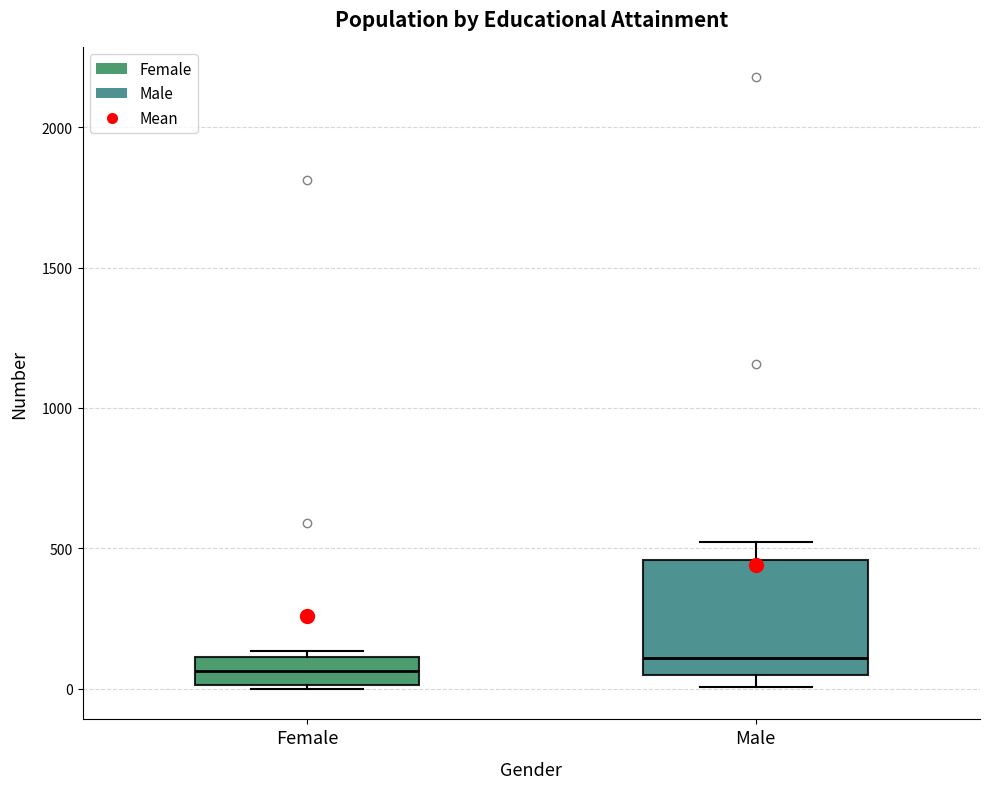

Where does the upper whisker of the box for Male end on the y-axis? The values are not printed on the chart, so give them approximately, as read against the axis.

500